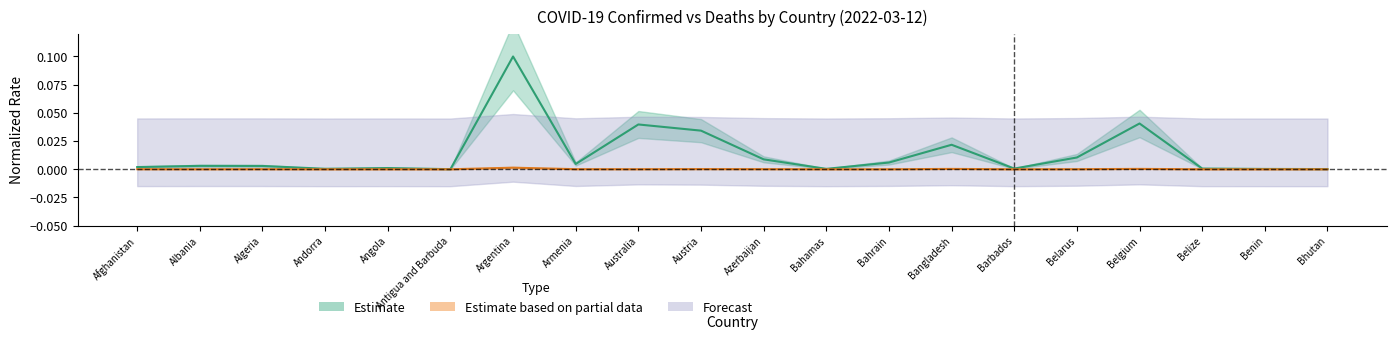

True or false: Confirmed and Deaths intersect in this chart.

False